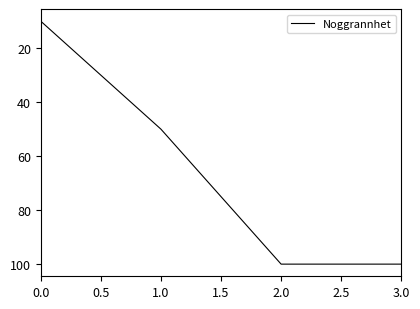

What value does the data have at 2.0, to the nearest 5?

100